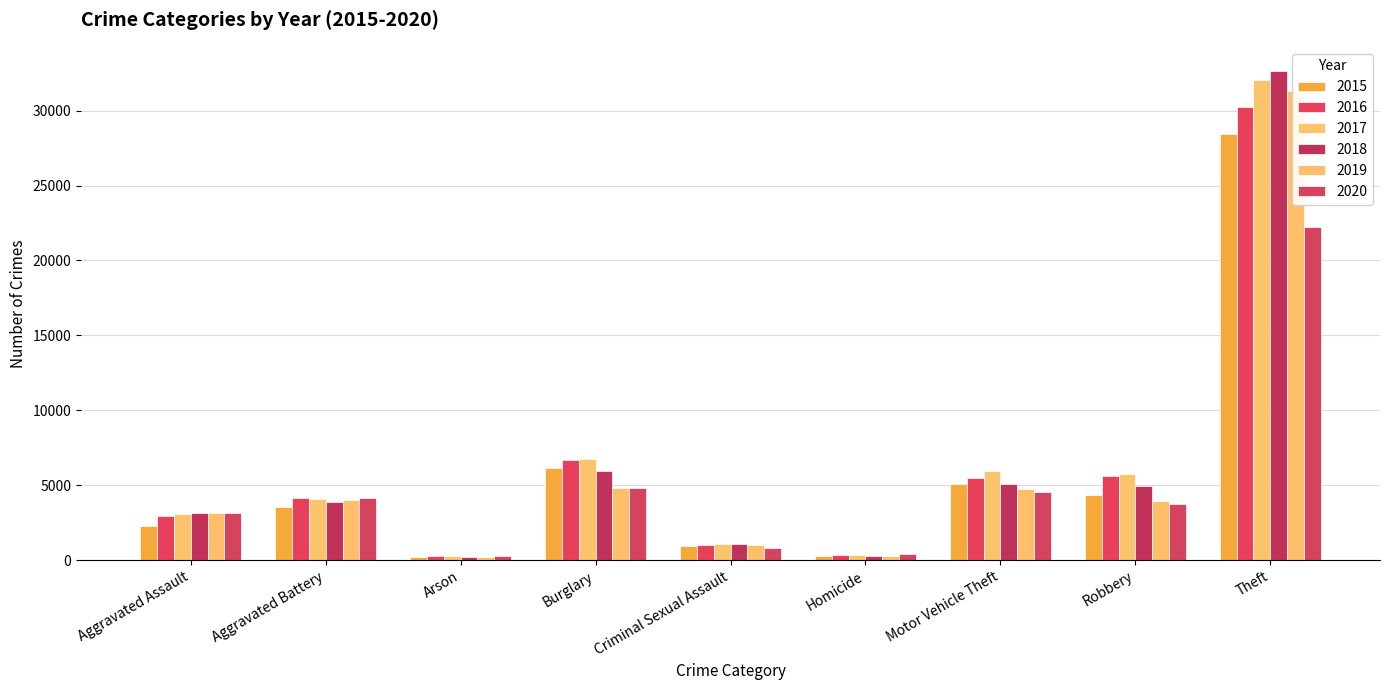

At how many categories does at least one series exceed 32145?

1